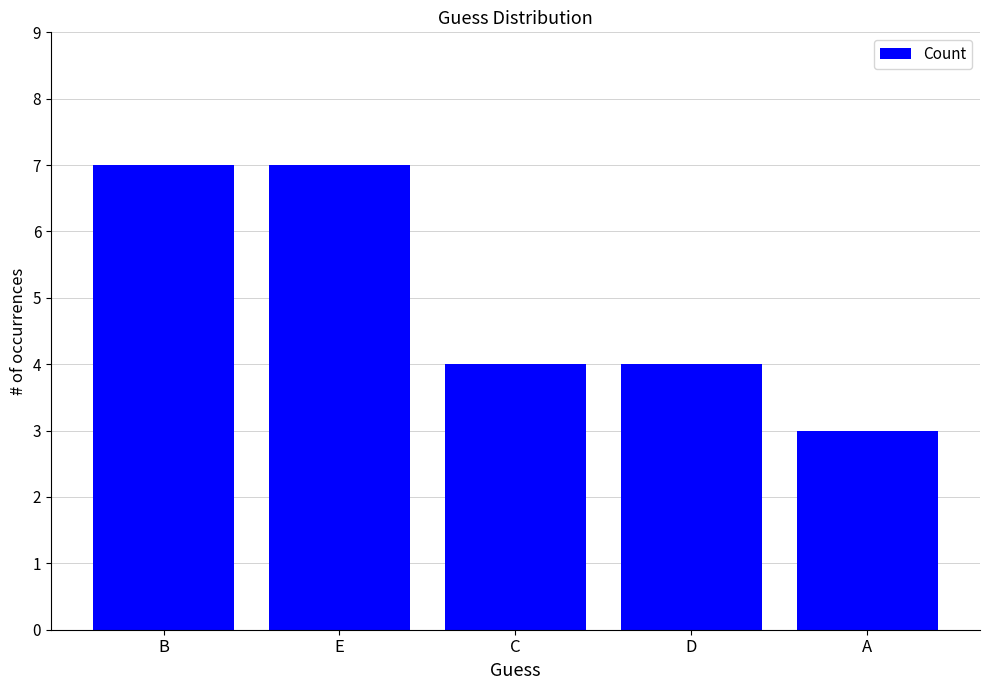

What is the change in value from E to D?

-3